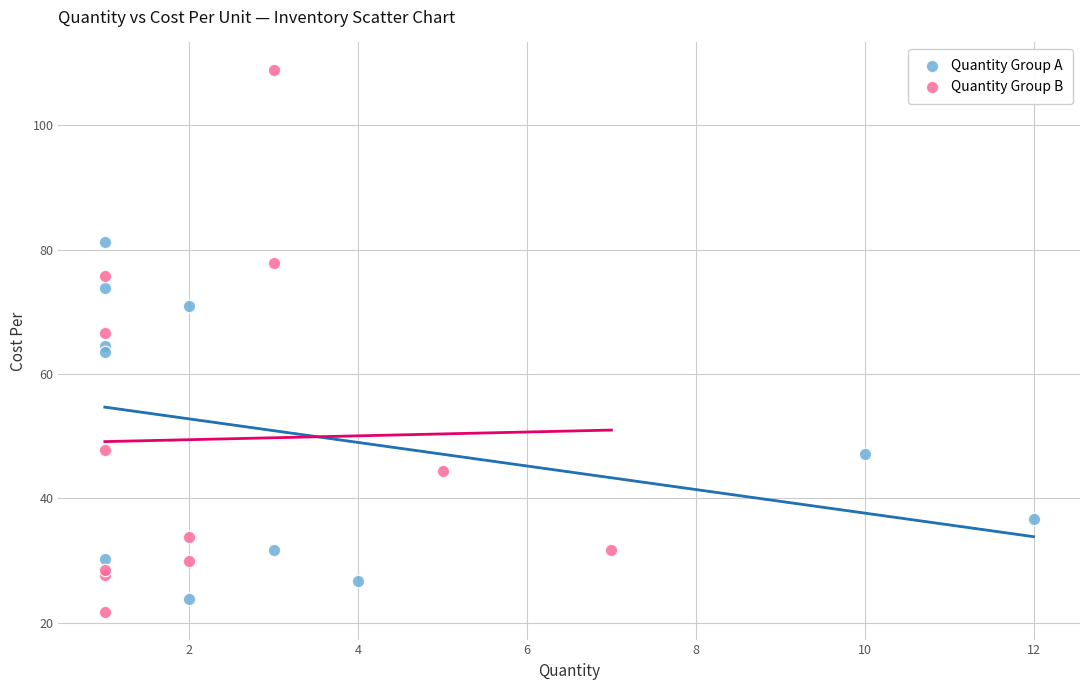

Which series contains the highest Y value?

Quantity Group B